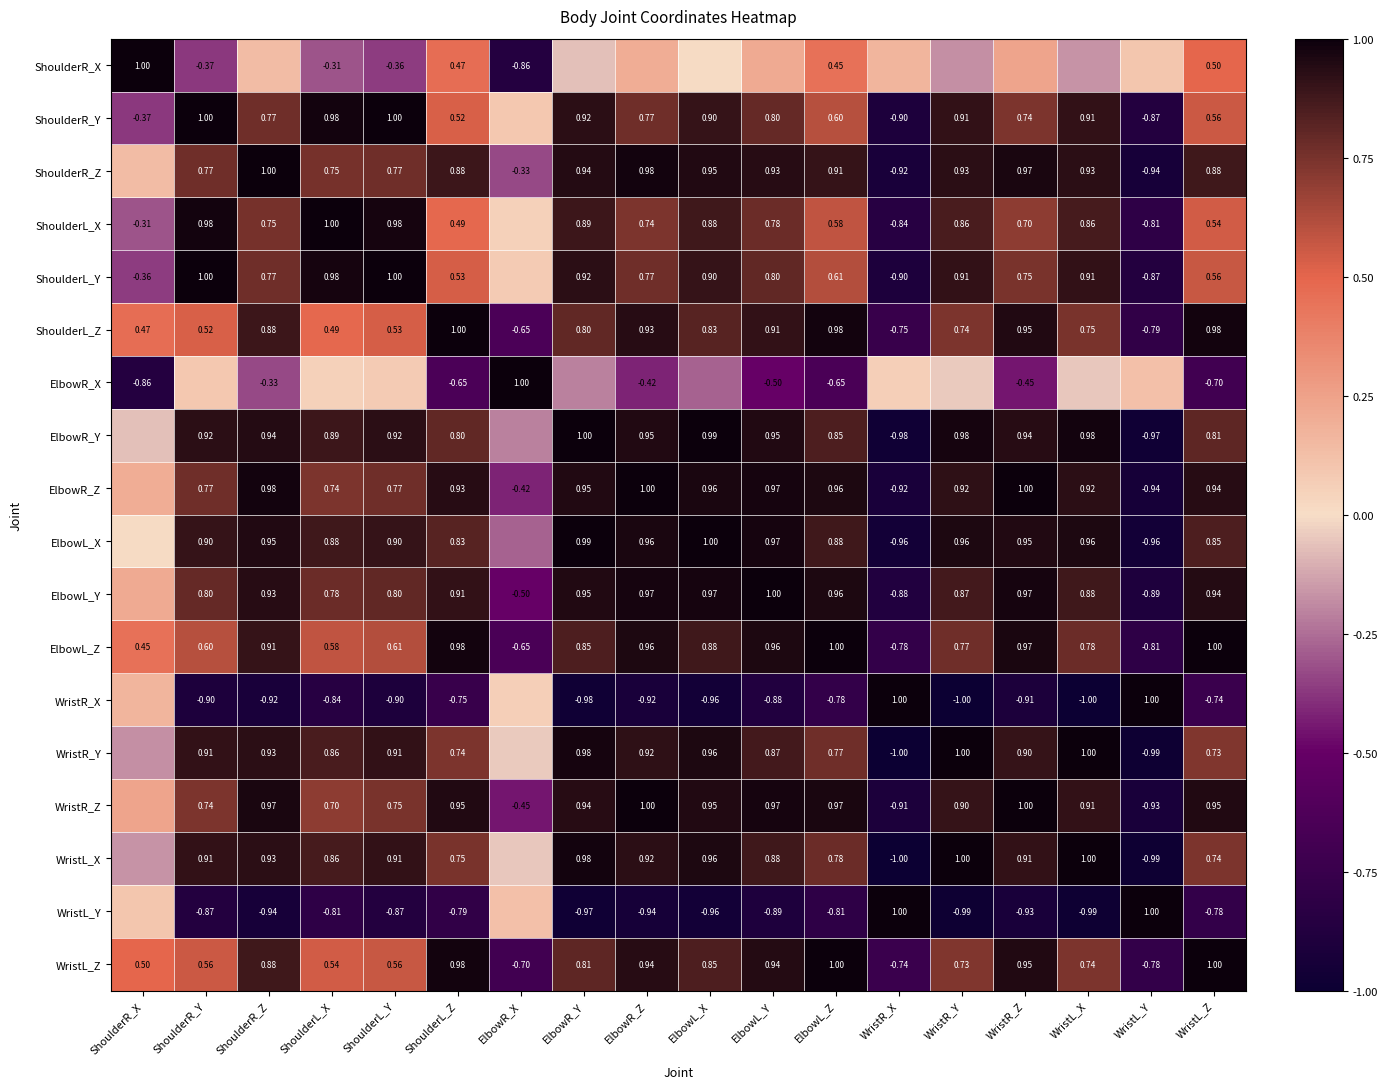

Is the value of WristR_X at ShoulderL_Z greater than the value of WristL_X at ElbowR_Z?

No